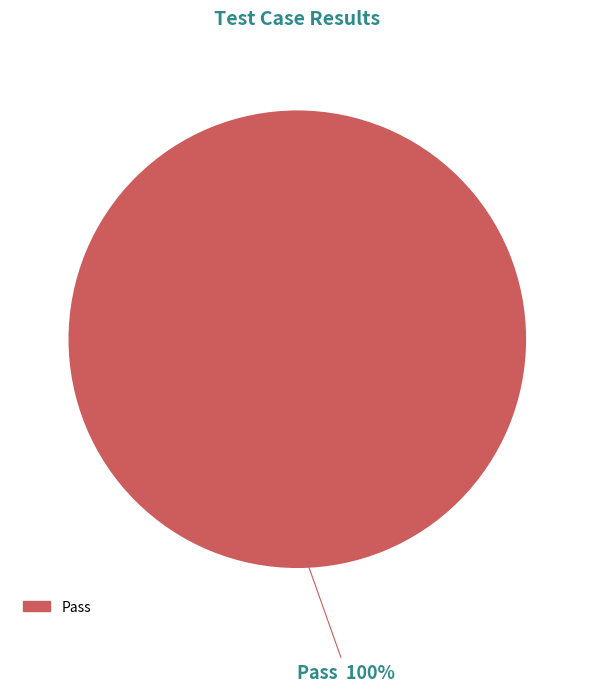

Is there any slice that represents more than half of the pie?

Yes